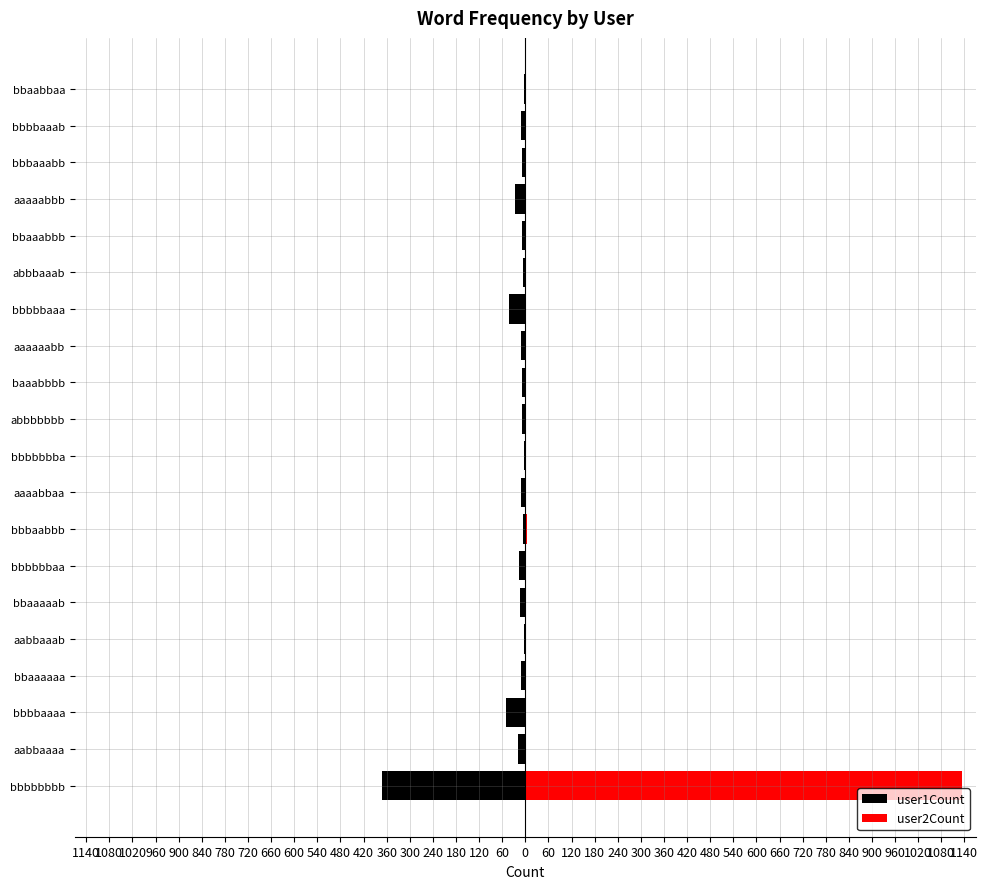

How many bars are there in total?

40